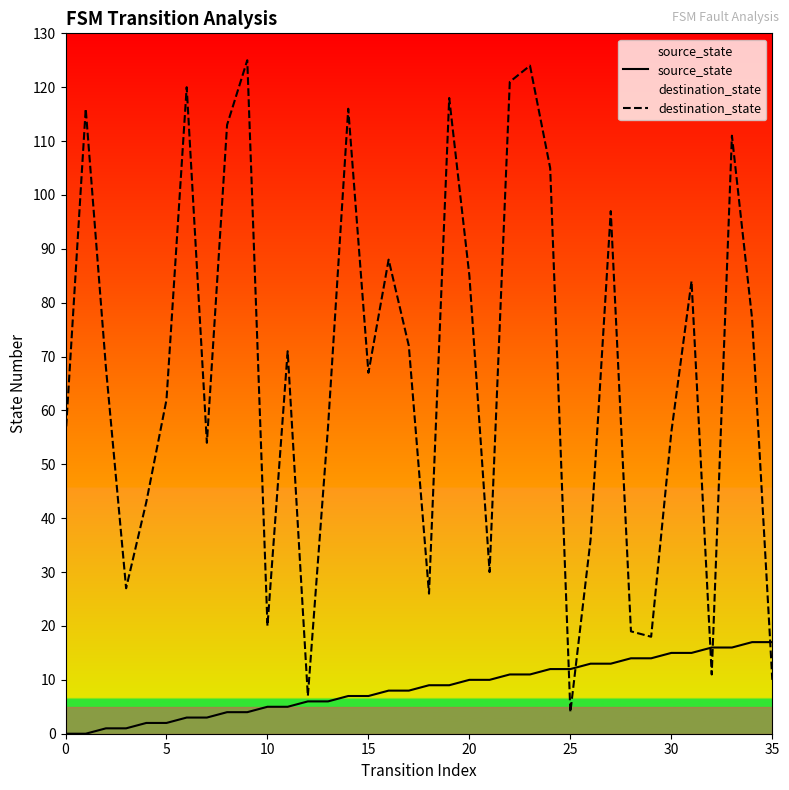

Is it true that source_state equals 0 at 0?

True